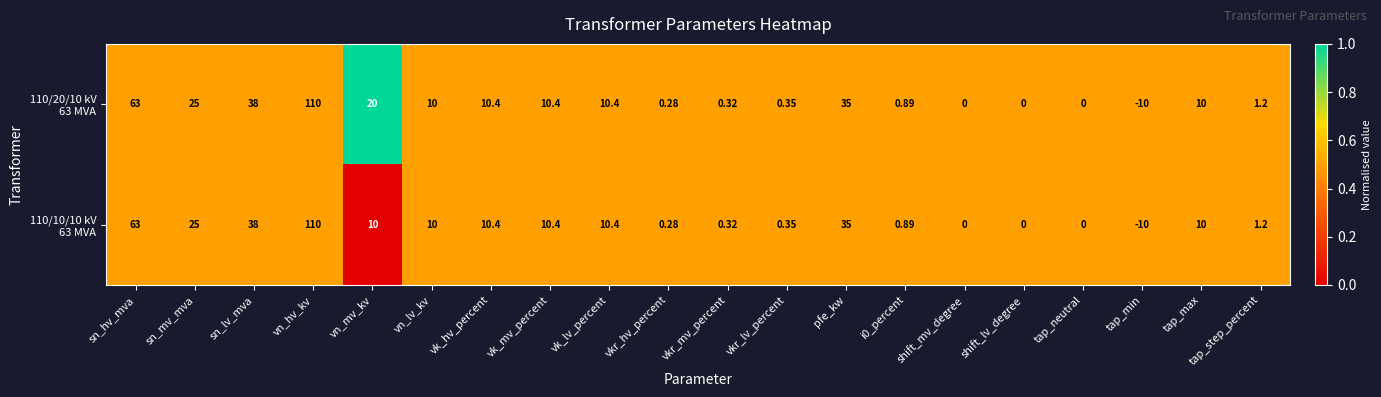

Which category has the lowest value across all series?

tap_min